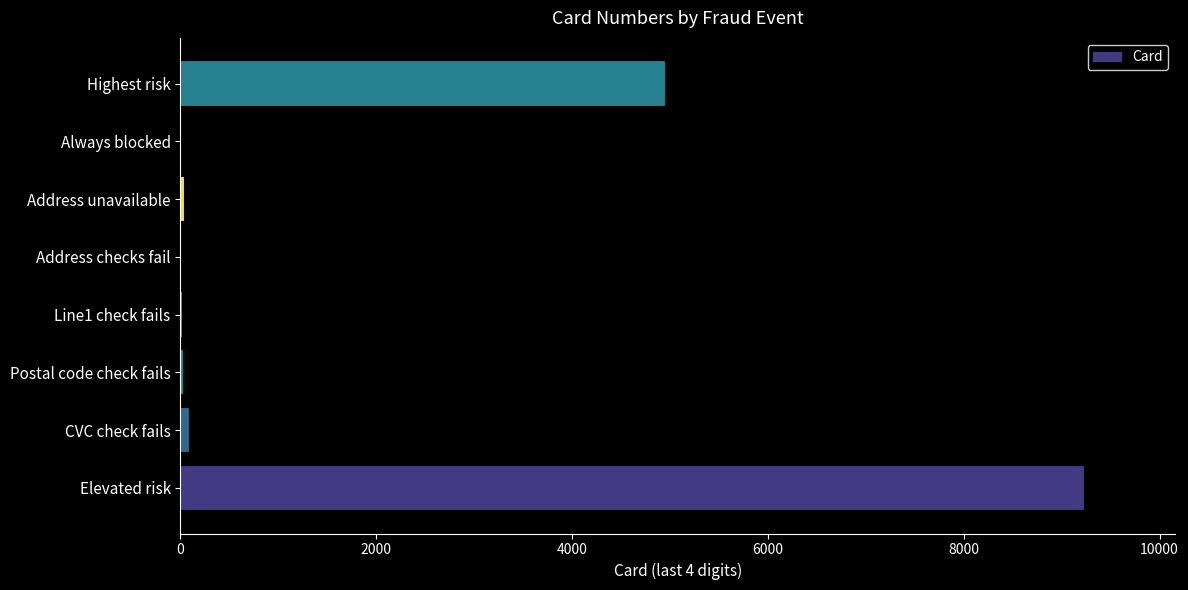

Are the bars horizontal?

Yes